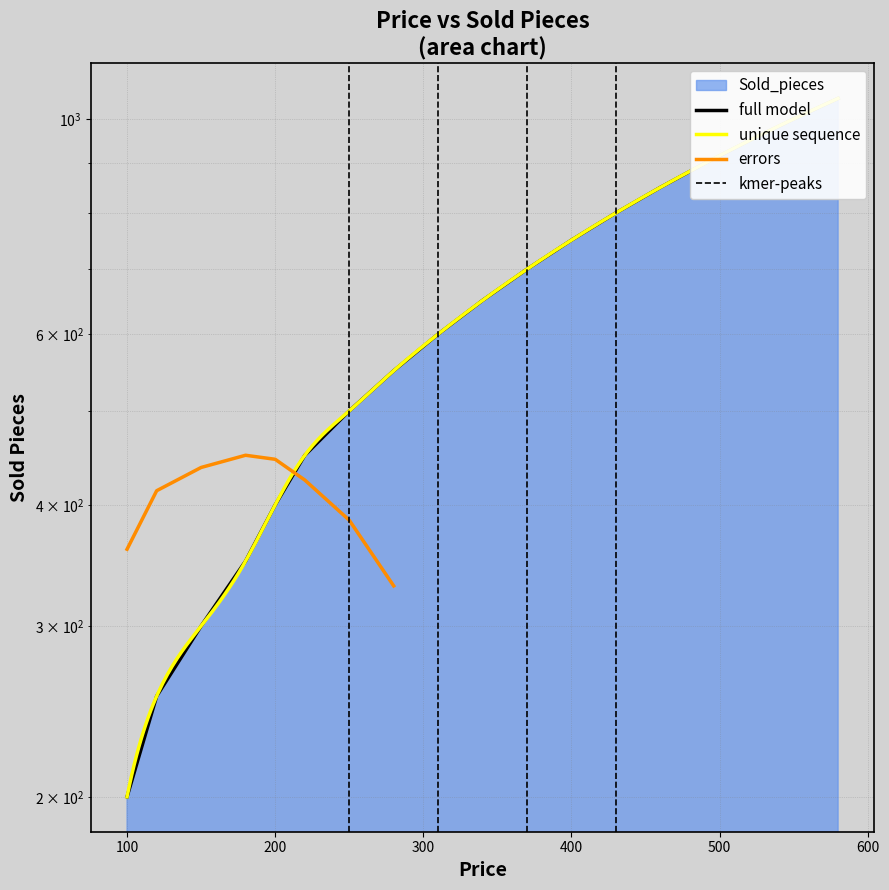

Which has a higher value, 220 or 310?

310